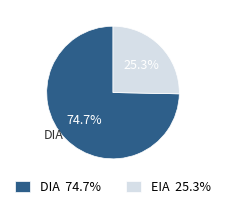

The DIA slice represents 84% of the pie. True or false?

False